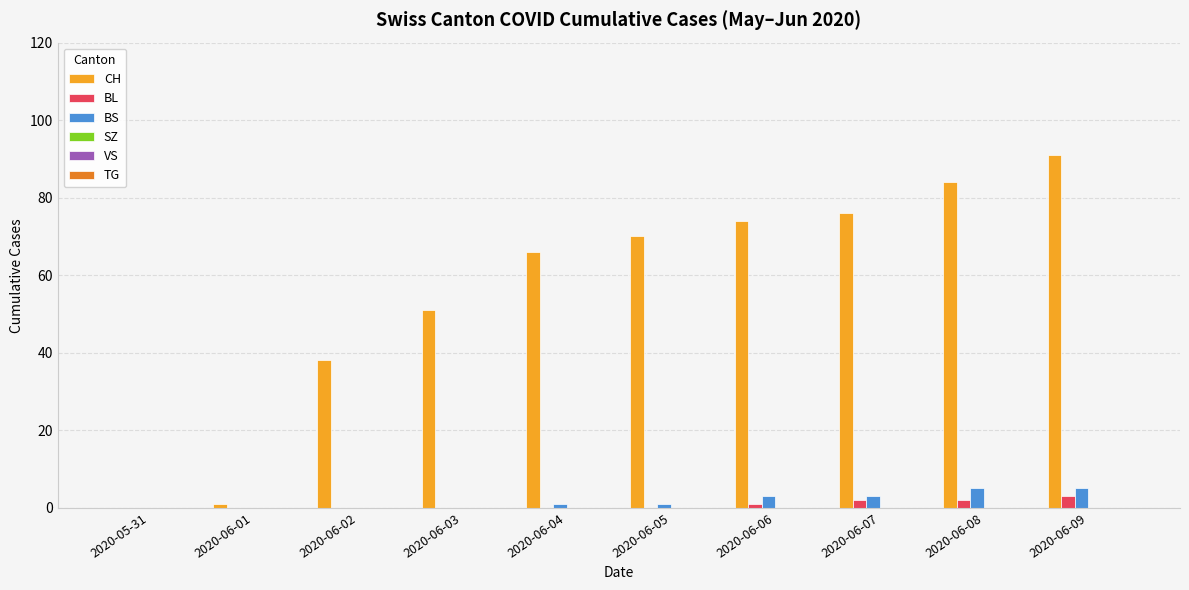

The BL series shows 1 at 2020-06-06. True or false?

True